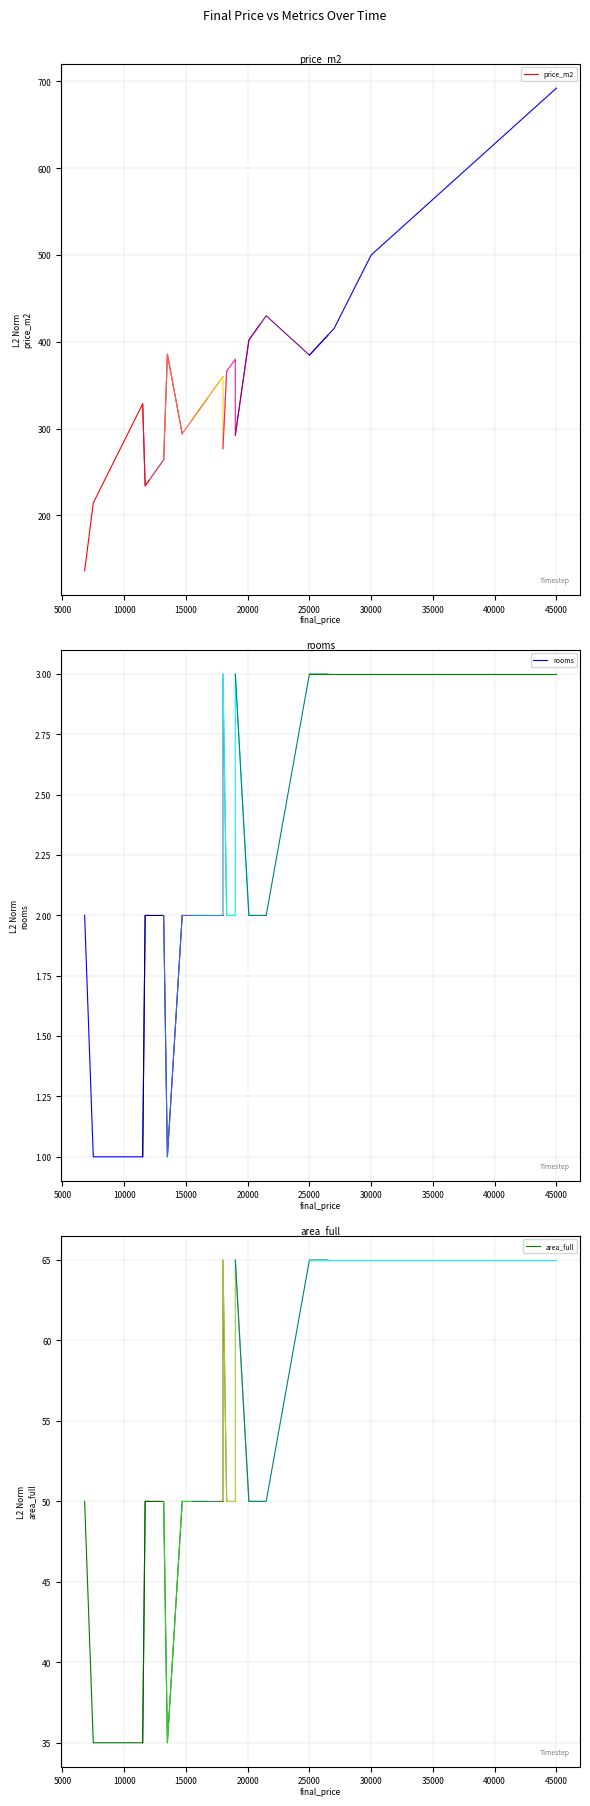

Is it true that price_m2_seg0 equals 48.7 at 0?

False